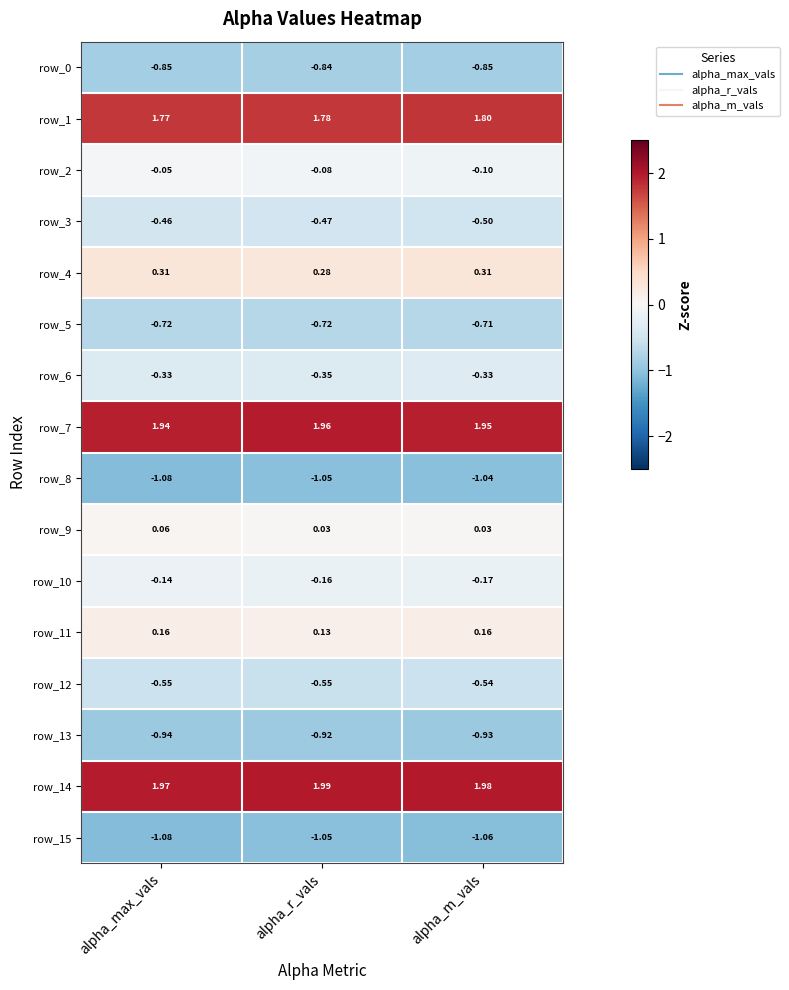

Which label corresponds to the largest value in the chart?

alpha_r_vals